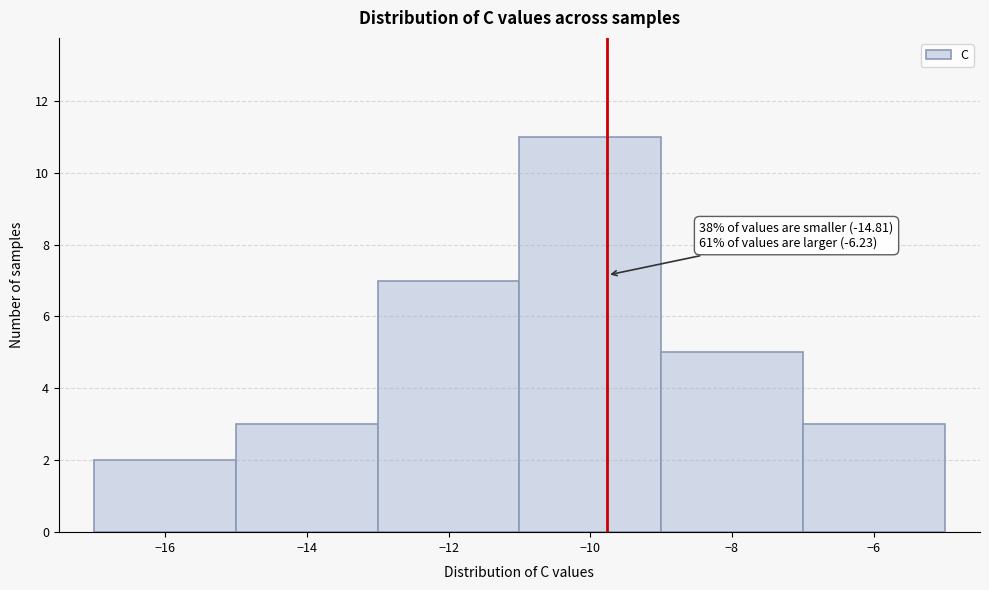

Over which range of the x-axis is the bar tallest?

-11 to -9